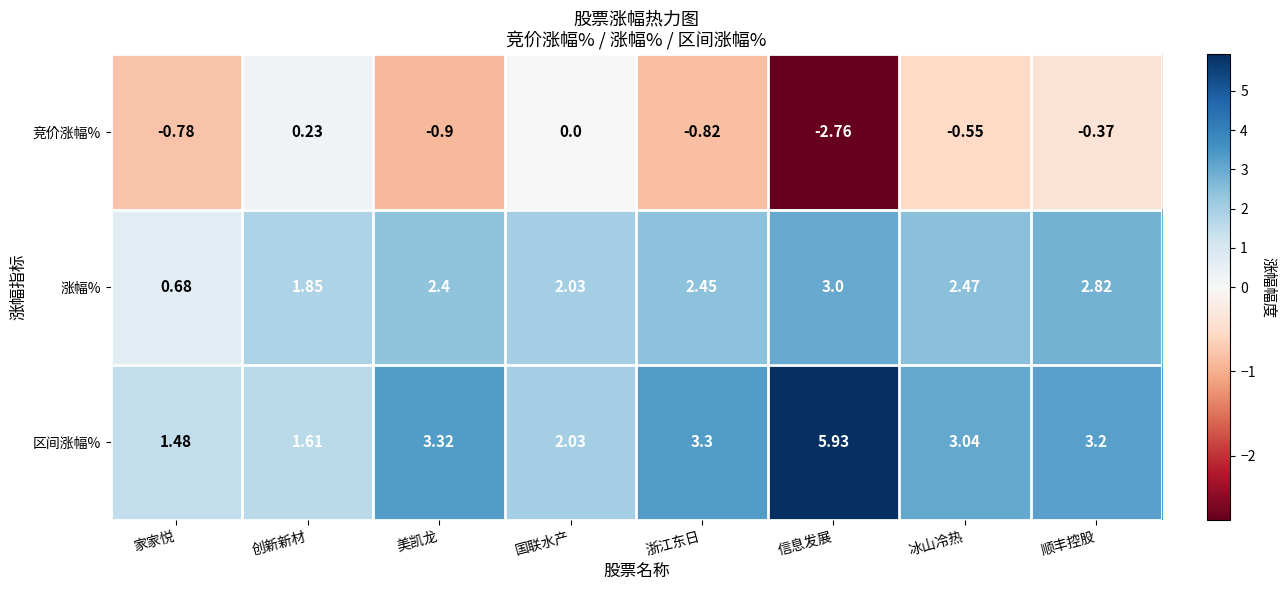

How many values in 竞价涨幅% are below zero?

6